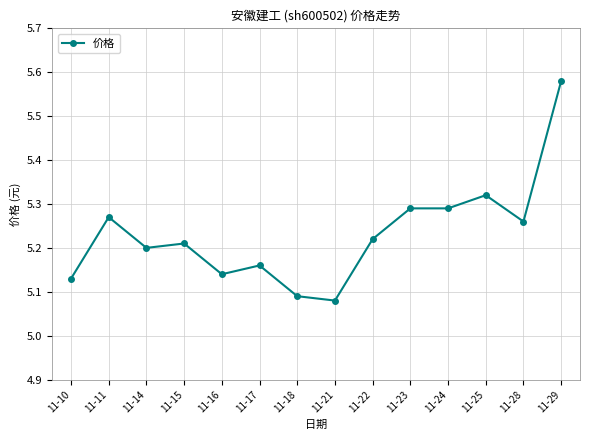

True or false: there are more than 1 points higher than both neighbors.

True